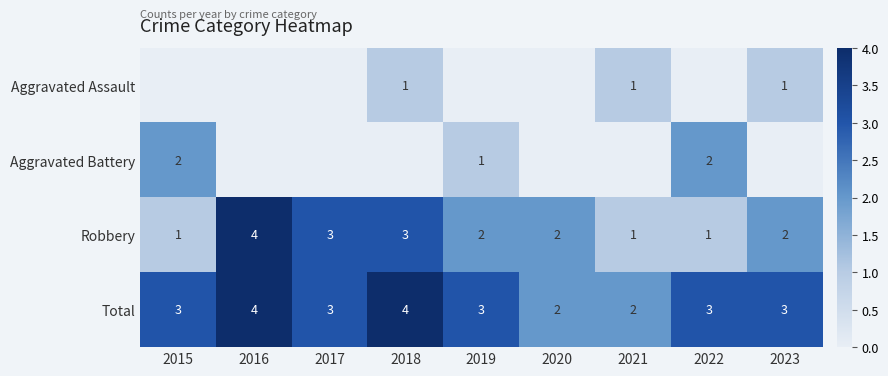

Count the Robbery values in the range 1 to 3.

8